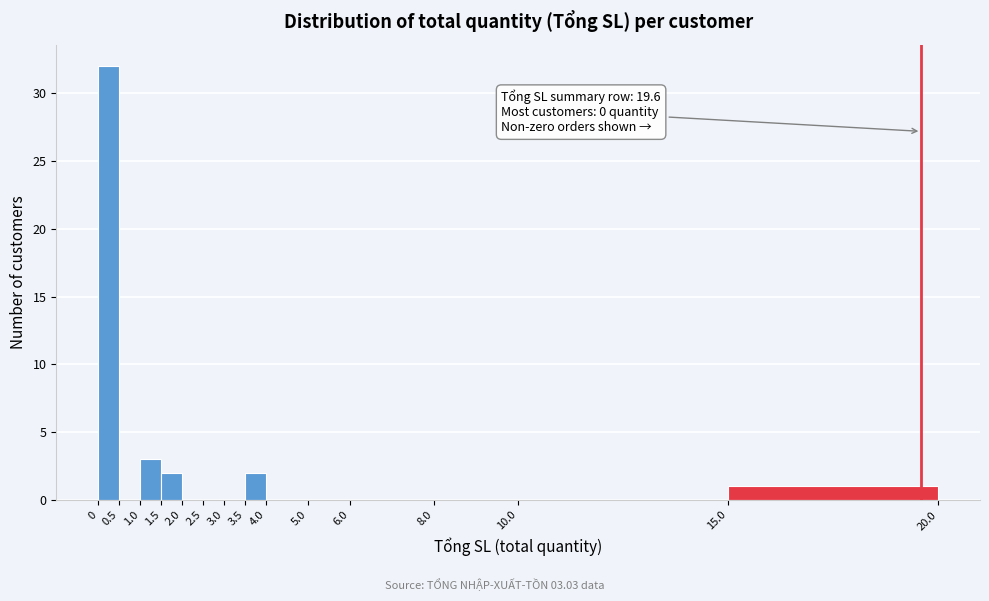

Over which range of the x-axis is the bar tallest?

0 to 0.5